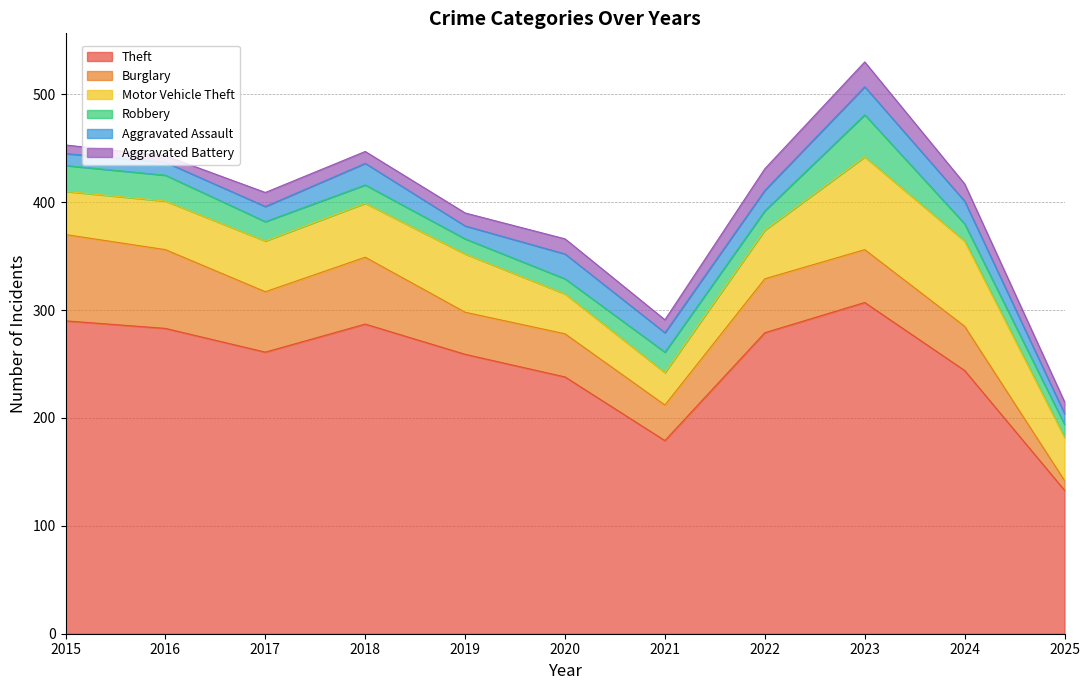

What is the maximum value for Aggravated Assault?

26